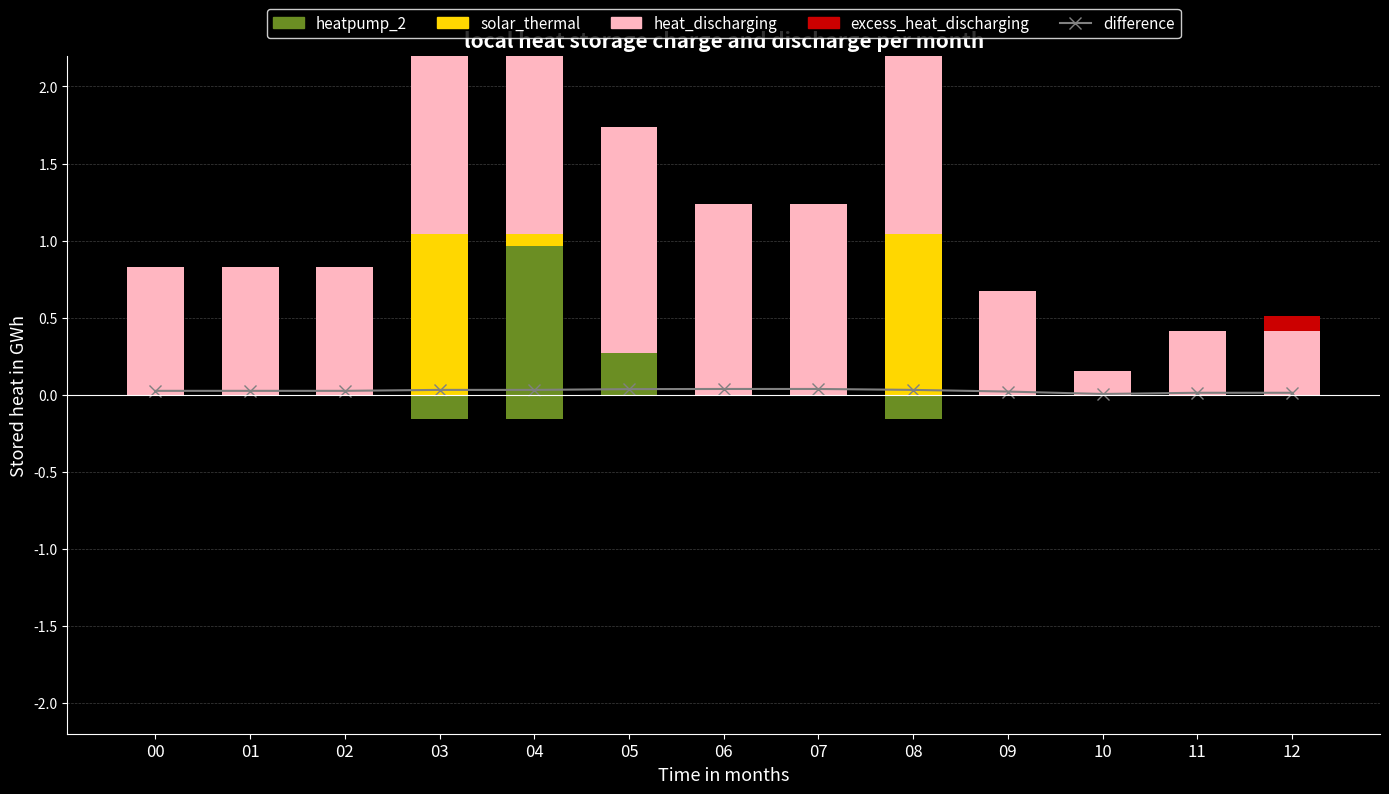

At which label is excess_heat_discharging closest to 0?

00